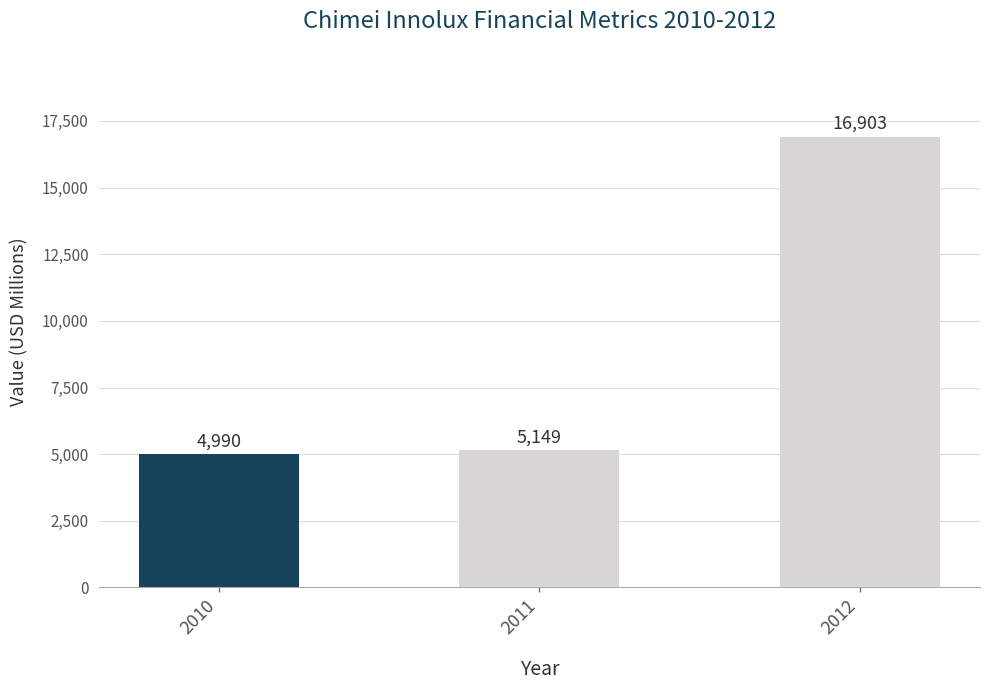

Count the number of categories in the chart.

3